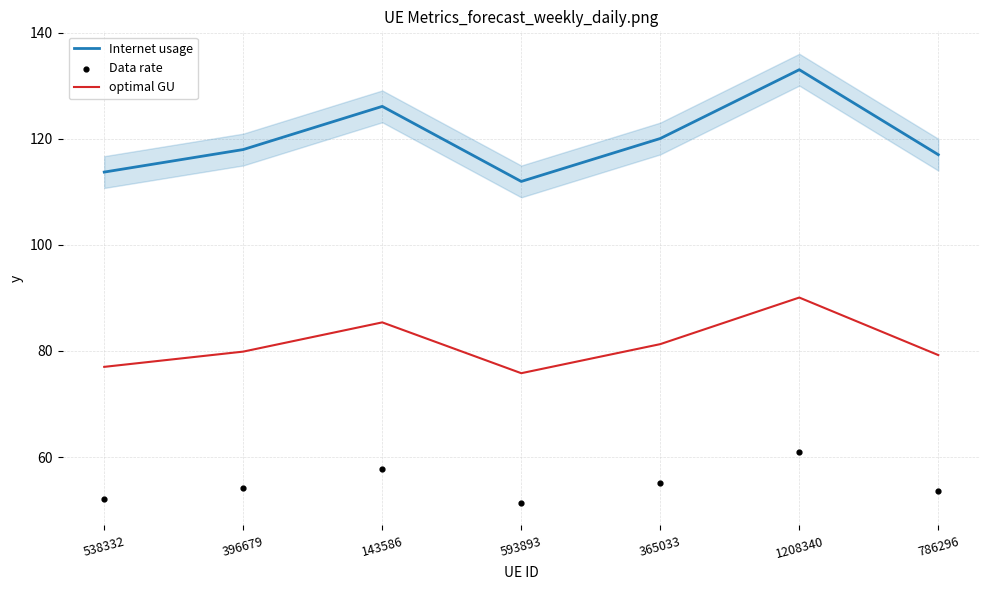

Which series reaches the maximum Y coordinate?

Internet usage